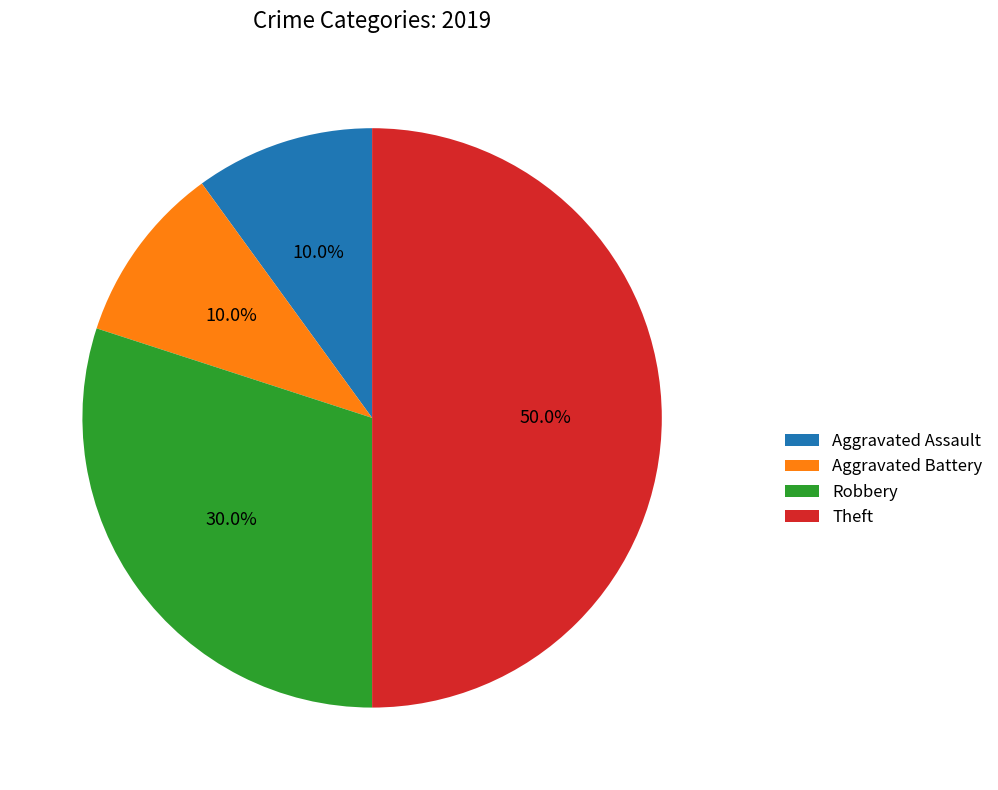

Do Aggravated Assault and Robbery together represent more than half of the pie?

No